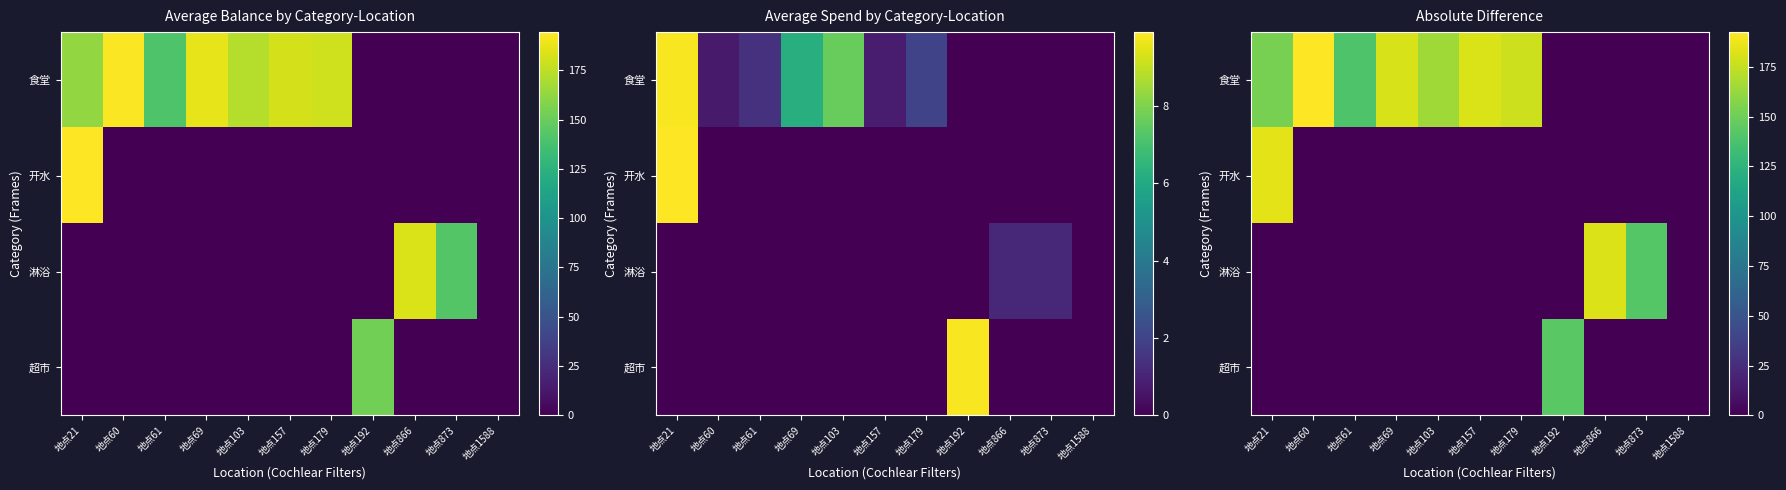

How many data points in 超市 are above 0?

1